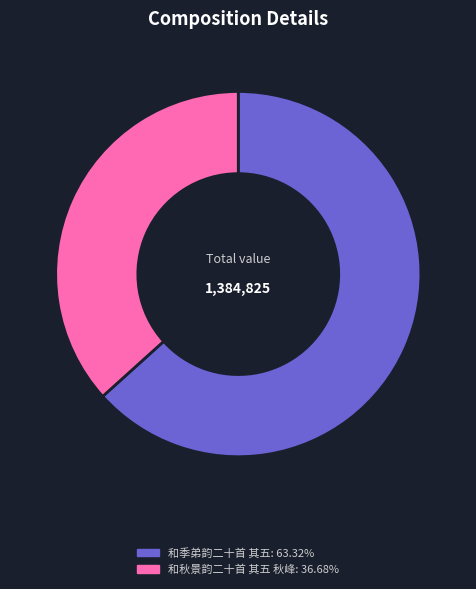

What is the largest slice in the pie chart?

和季弟韵二十首 其五